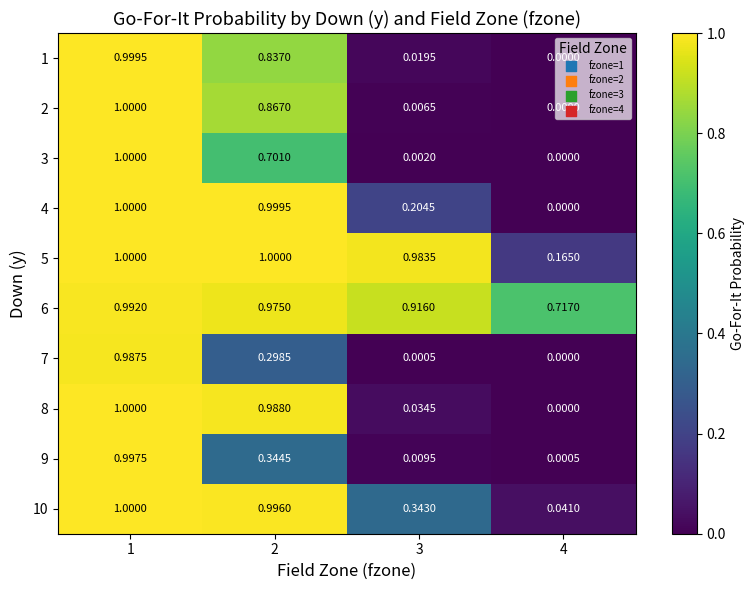

Is the value of 1 at 1 greater than the value of 10 at 1?

No